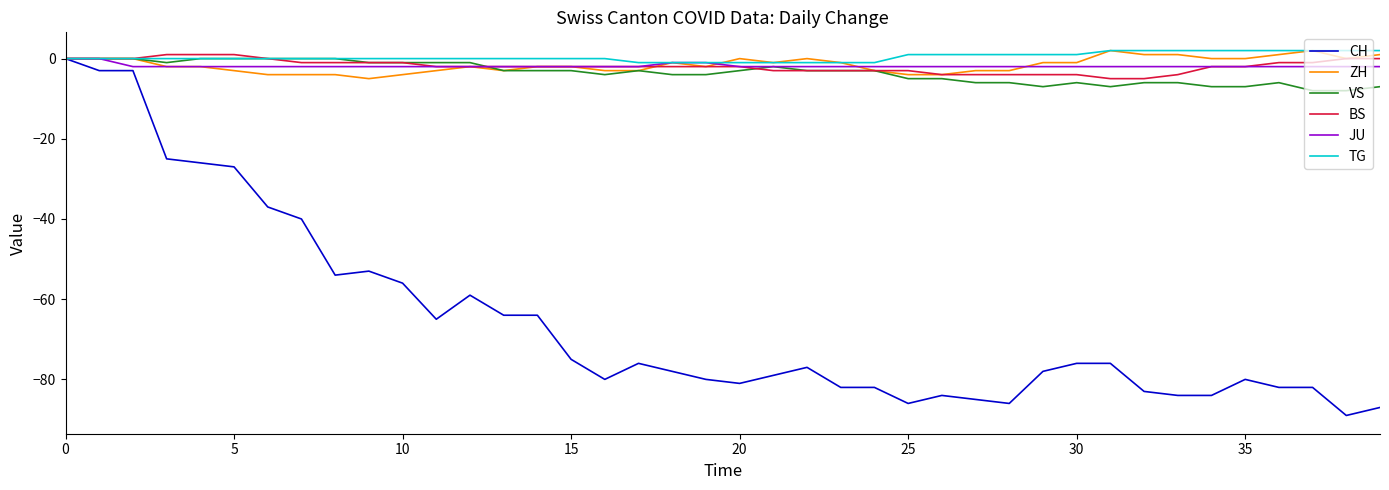

Reading left to right, list all the values displayed in this chart.

CH: 0	-3	-3	-25	-26	-27	-37	-40	-54	-53	-56	-65	-59	-64	-64	-75	-80	-76	-78	-80	-81	-79	-77	-82	-82	-86	-84	-85	-86	-78	-76	-76	-83	-84	-84	-80	-82	-82	-89	-87
ZH: 0	0	0	-2	-2	-3	-4	-4	-4	-5	-4	-3	-2	-3	-2	-2	-3	-3	-1	-2	0	-1	0	-1	-3	-4	-4	-3	-3	-1	-1	2	1	1	0	0	1	2	0	1
VS: 0	0	0	-1	0	0	0	0	0	-1	-1	-1	-1	-3	-3	-3	-4	-3	-4	-4	-3	-2	-3	-3	-3	-5	-5	-6	-6	-7	-6	-7	-6	-6	-7	-7	-6	-8	-8	-7
BS: 0	0	0	1	1	1	0	-1	-1	-1	-1	-2	-2	-2	-2	-2	-2	-2	-2	-2	-2	-3	-3	-3	-3	-3	-4	-4	-4	-4	-4	-5	-5	-4	-2	-2	-1	-1	0	0
JU: 0	0	-2	-2	-2	-2	-2	-2	-2	-2	-2	-2	-2	-2	-2	-2	-2	-2	-1	-1	-2	-2	-2	-2	-2	-2	-2	-2	-2	-2	-2	-2	-2	-2	-2	-2	-2	-2	-2	-2
TG: 0	0	0	0	0	0	0	0	0	0	0	0	0	0	0	0	0	-1	-1	-1	-1	-1	-1	-1	-1	1	1	1	1	1	1	2	2	2	2	2	2	2	2	2